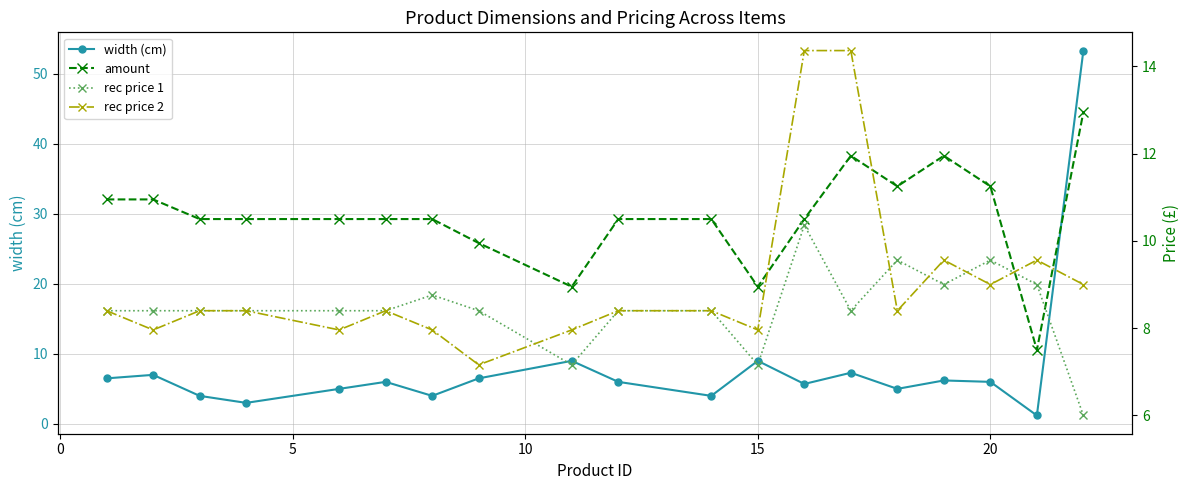

How many data points does each series have?

19